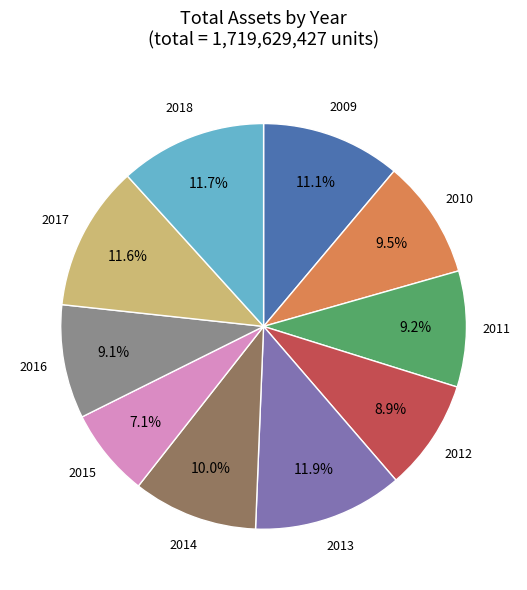

Does any single category account for the majority?

No